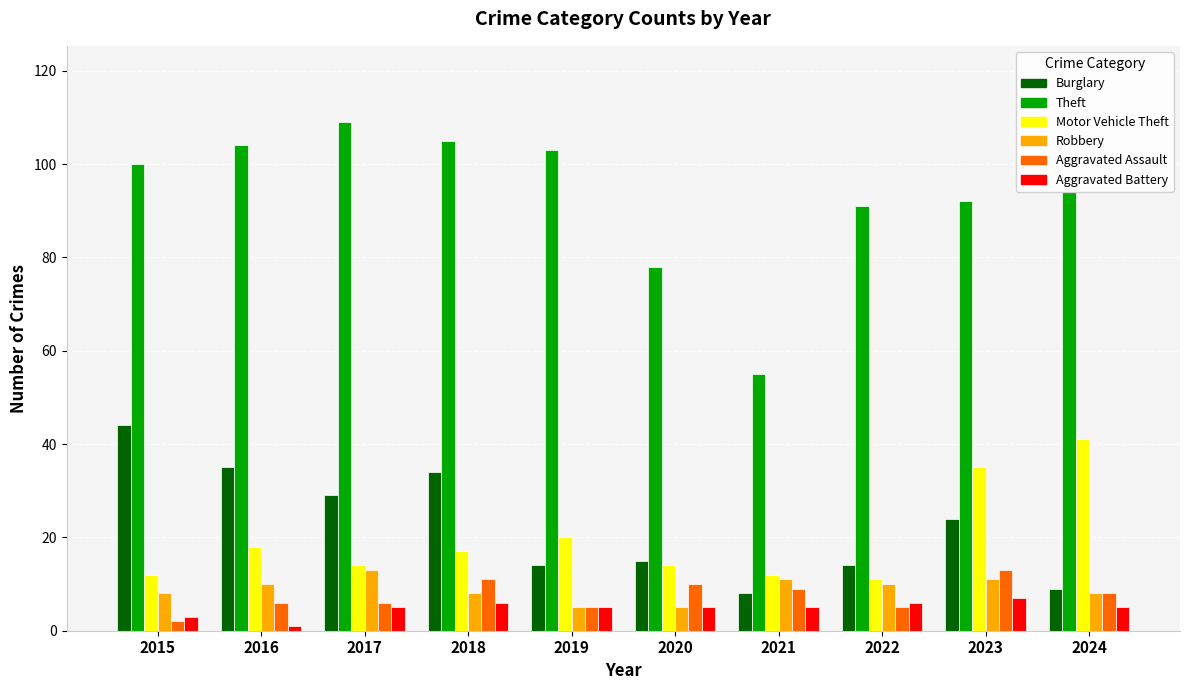

Is the value of Aggravated Assault at 2024 greater than the value of Motor Vehicle Theft at 2016?

No